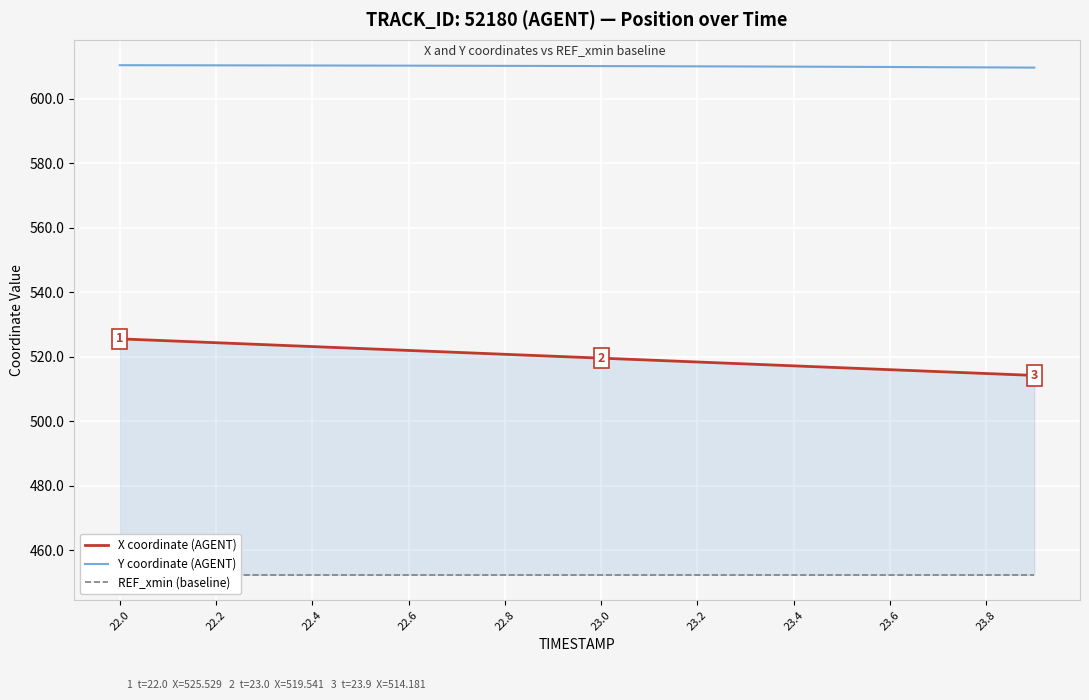

Is the value of X coordinate (AGENT) at 22.0 greater than the value of Y coordinate (AGENT) at 23.4?

No